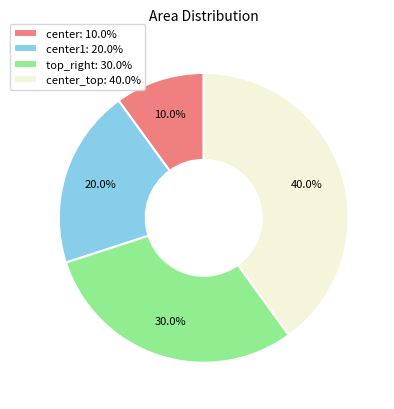

What is the ratio of the value at center_top: 40.0% to the value at top_right: 30.0%?

1.3